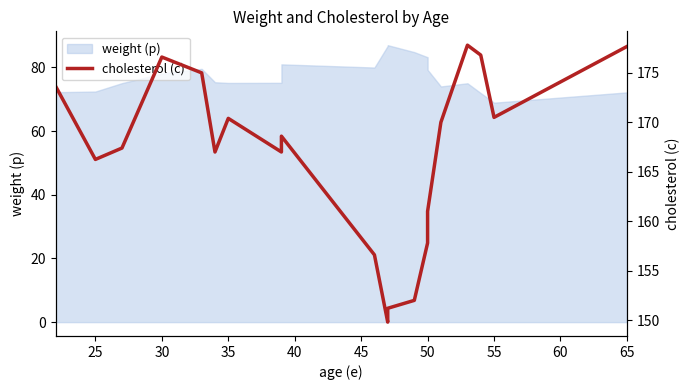

Does the chart display data point markers on the line(s)?

No